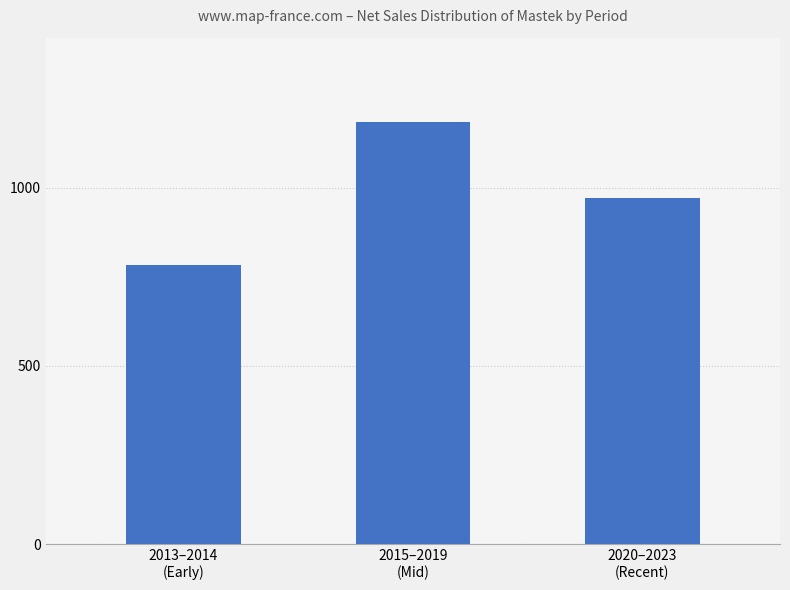

Is it true that the value at 2015–2019
(Mid) is 1184.2?

True